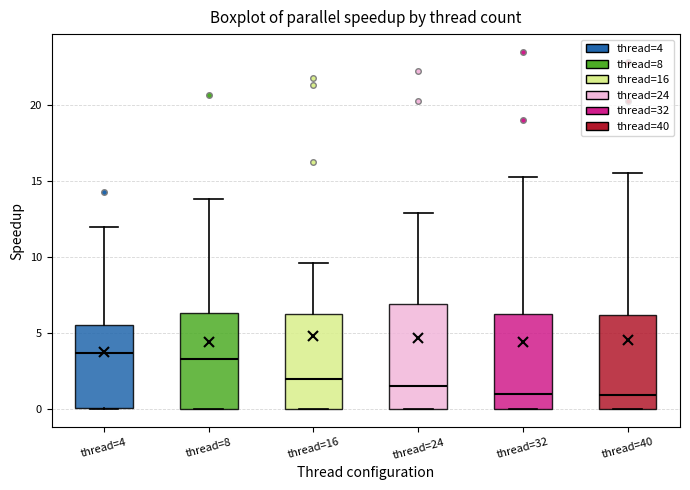

Which box is the tallest, from its lower edge to its upper edge?

thread=24